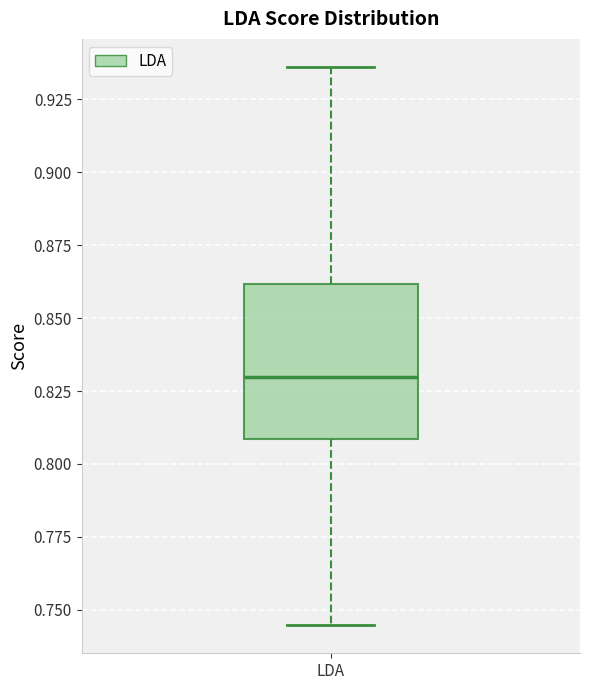

Where is the upper edge of the box for LDA on the y-axis? The values are not printed on the chart, so give them approximately, as read against the axis.

0.860